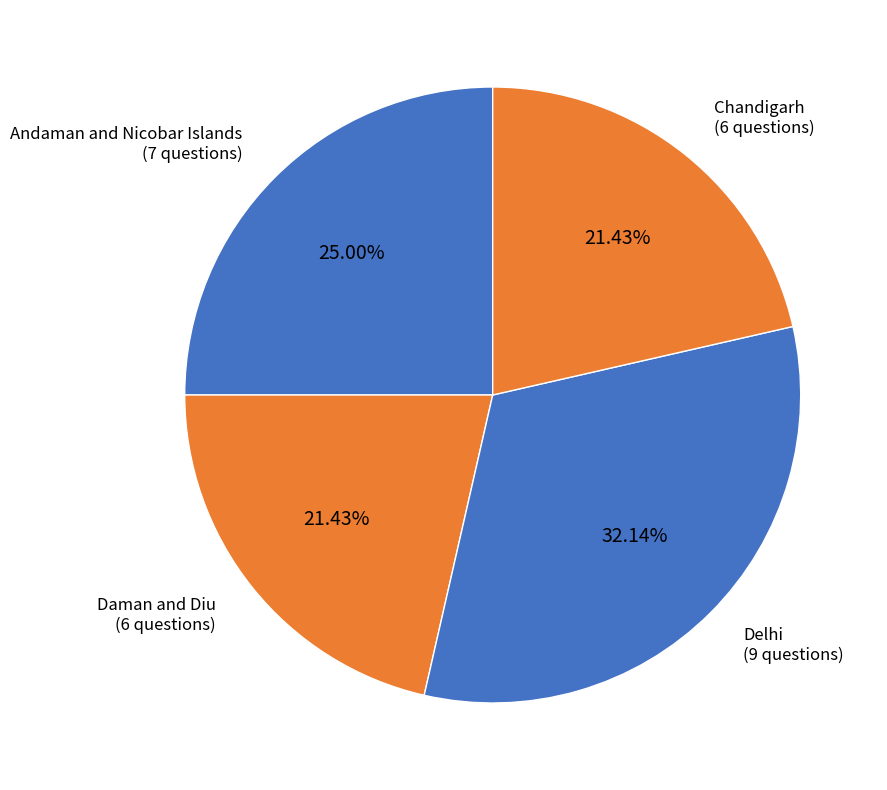

What is the total percentage of Andaman and Nicobar Islands and Chandigarh?

46.4%